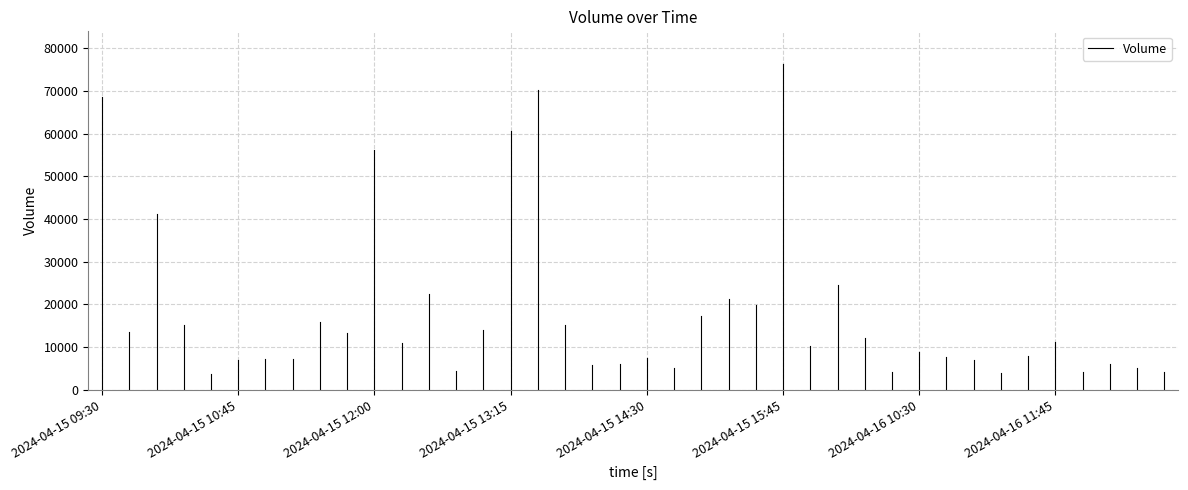

The value at 2024-04-15 09:30 is 47714. True or false?

False